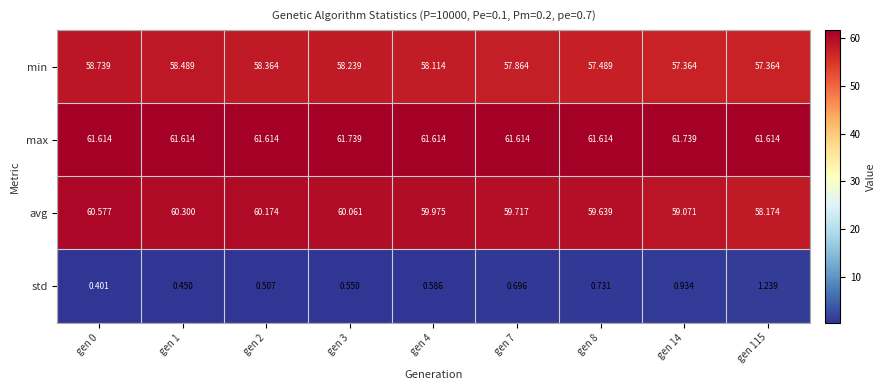

What is the difference between the highest and lowest values at gen 0?

61.2